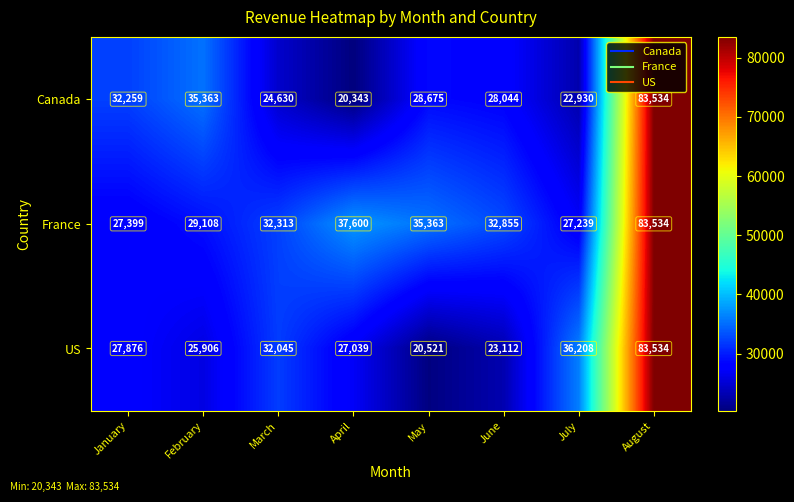

How many series are shown in this chart?

3